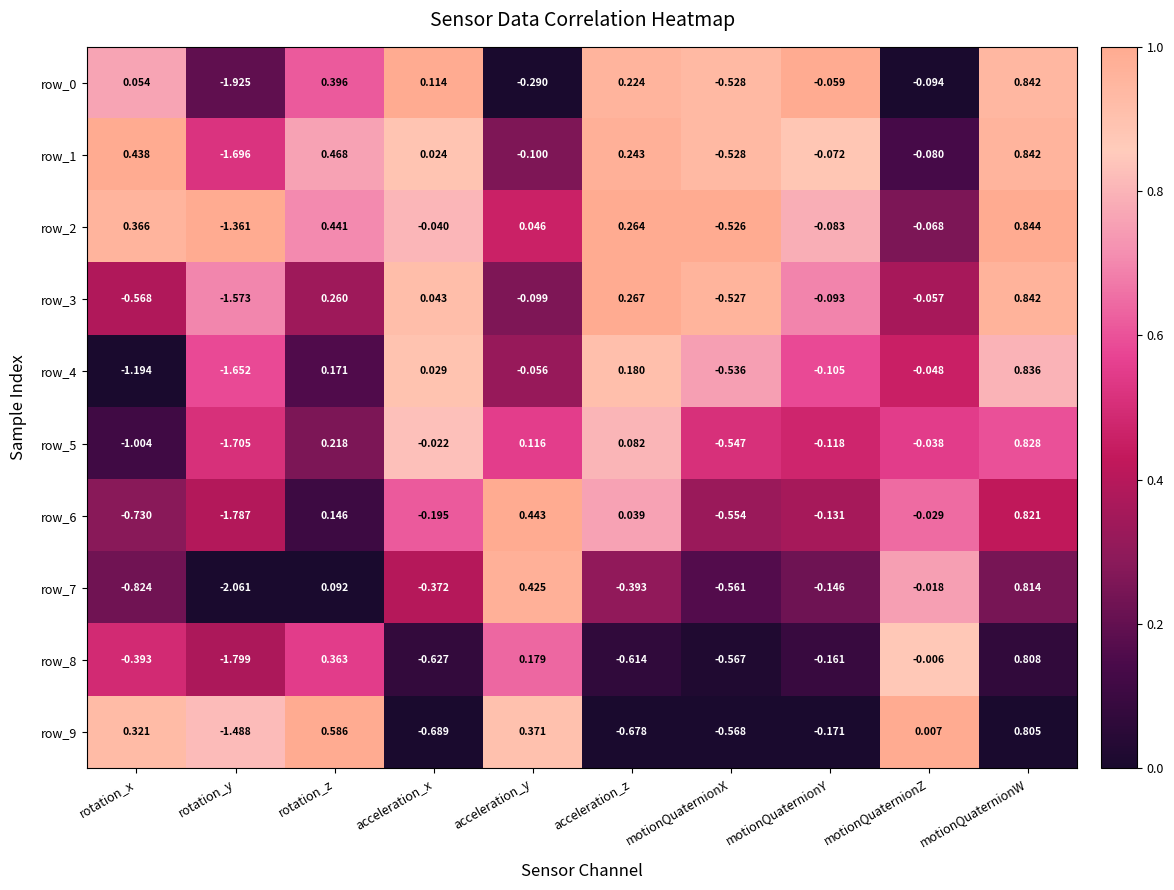

Rank the categories by row_4 value from highest to lowest.

motionQuaternionW, acceleration_z, rotation_z, acceleration_x, motionQuaternionZ, acceleration_y, motionQuaternionY, motionQuaternionX, rotation_x, rotation_y